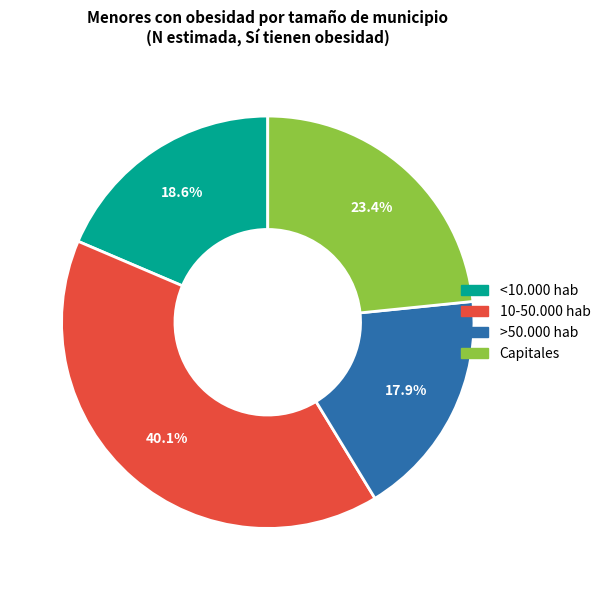

Is it true that Capitales is 23% of the pie?

True